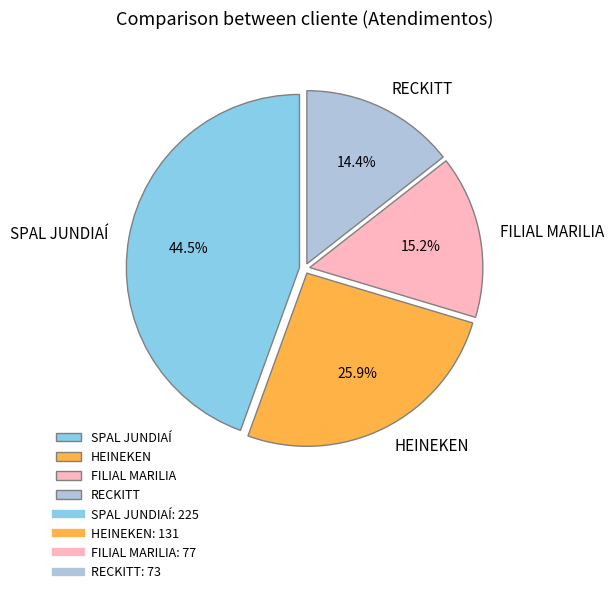

Combined, do FILIAL MARILIA and RECKITT account for over 50%?

No